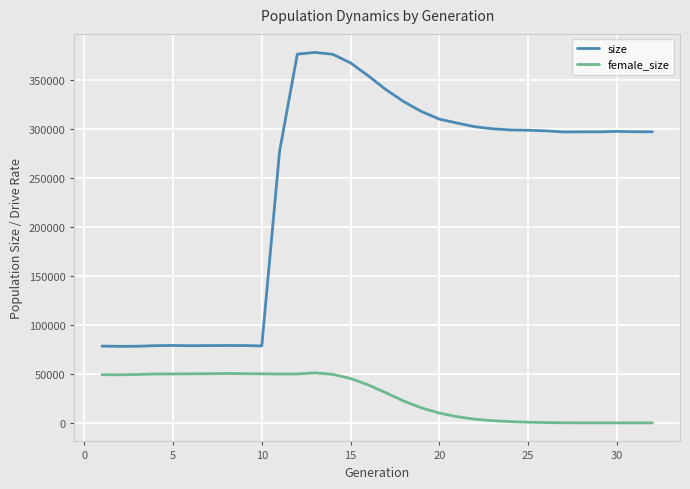

Which series has the largest range (max minus min)?

size